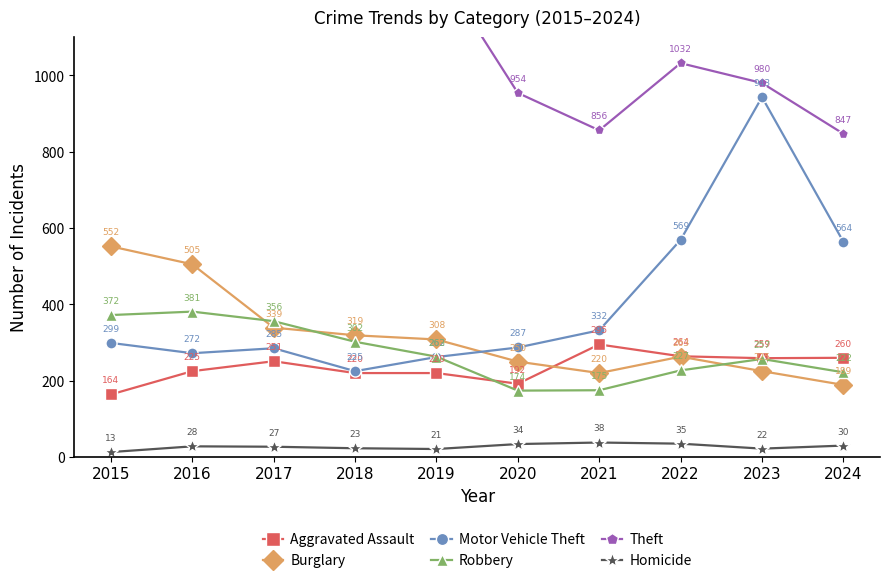

The value of Motor Vehicle Theft at 2015 is 299. True or false?

True